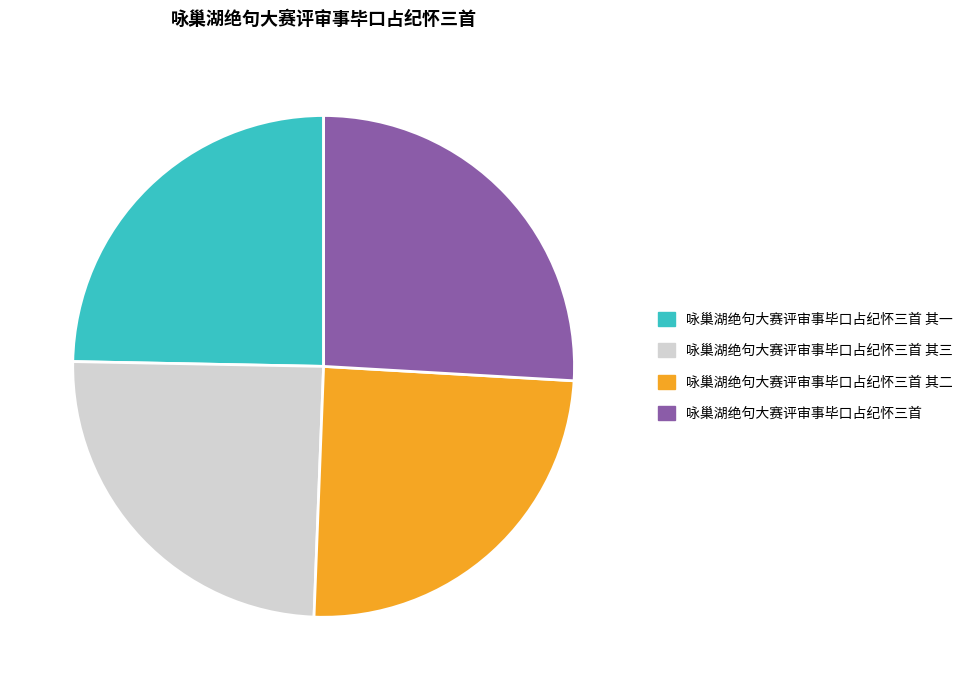

How many segments does this pie chart have?

4